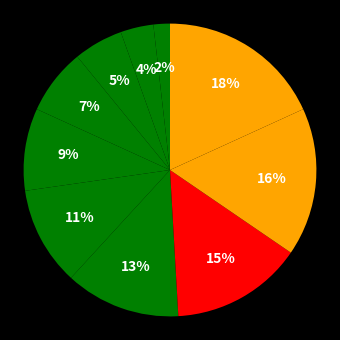

Count the number of slices in the pie.

10